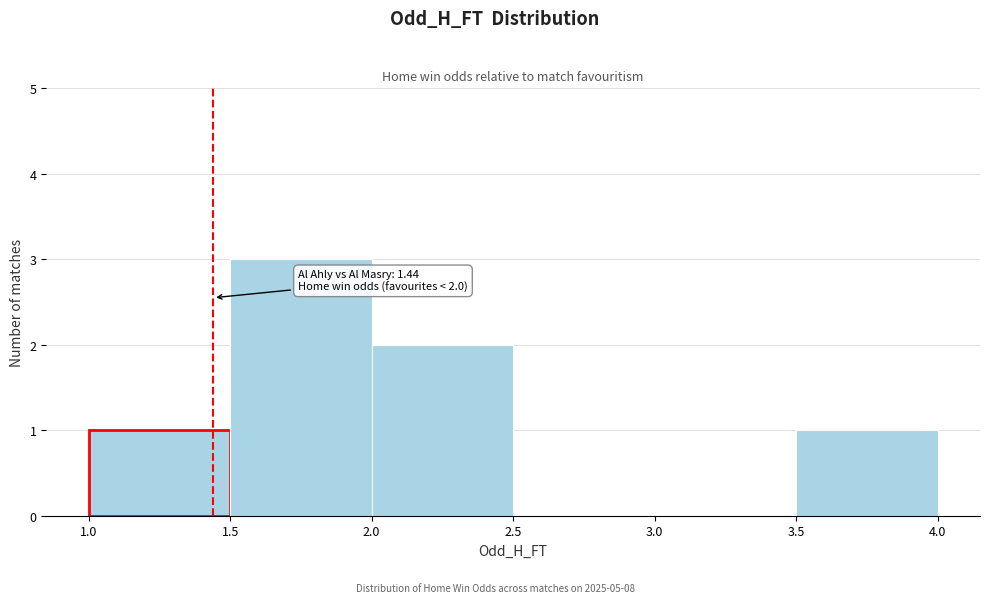

Which range on the x-axis has the tallest bar?

1.5 to 2.0